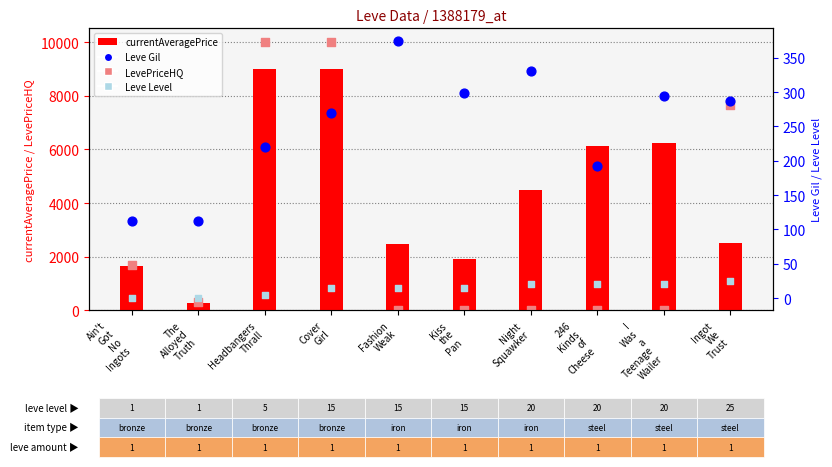

Which series has the largest total across all categories?

currentAveragePrice